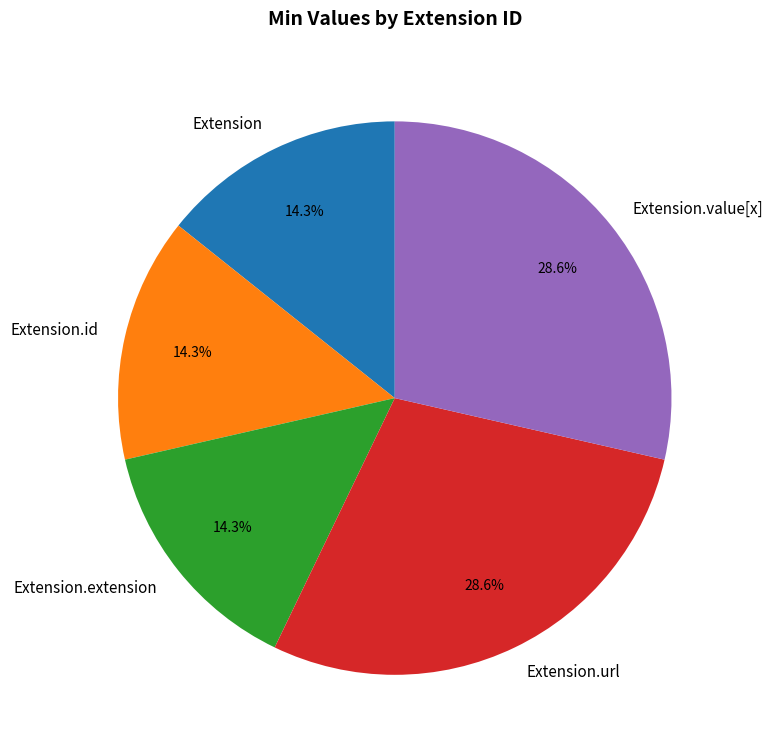

Does Extension.url account for over 50% of the chart?

No